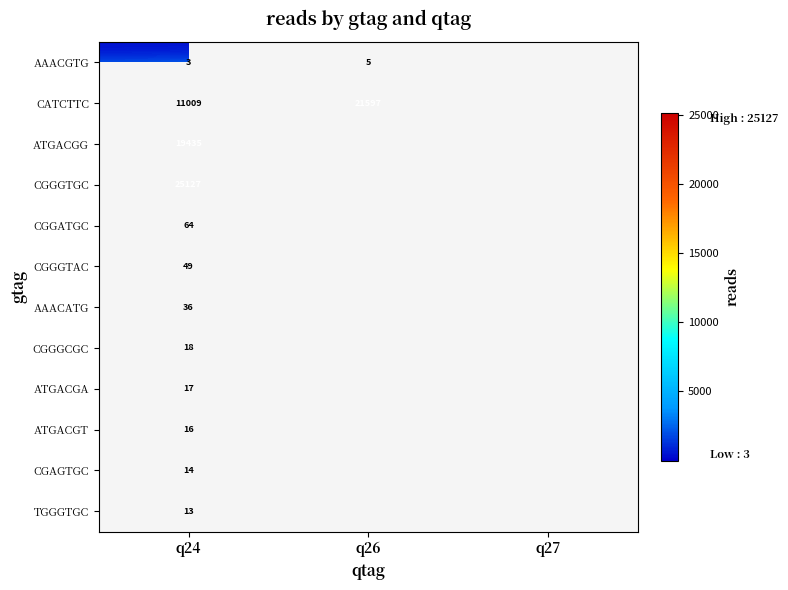

Is it true that CGGGTGC equals 25127 at q24?

True